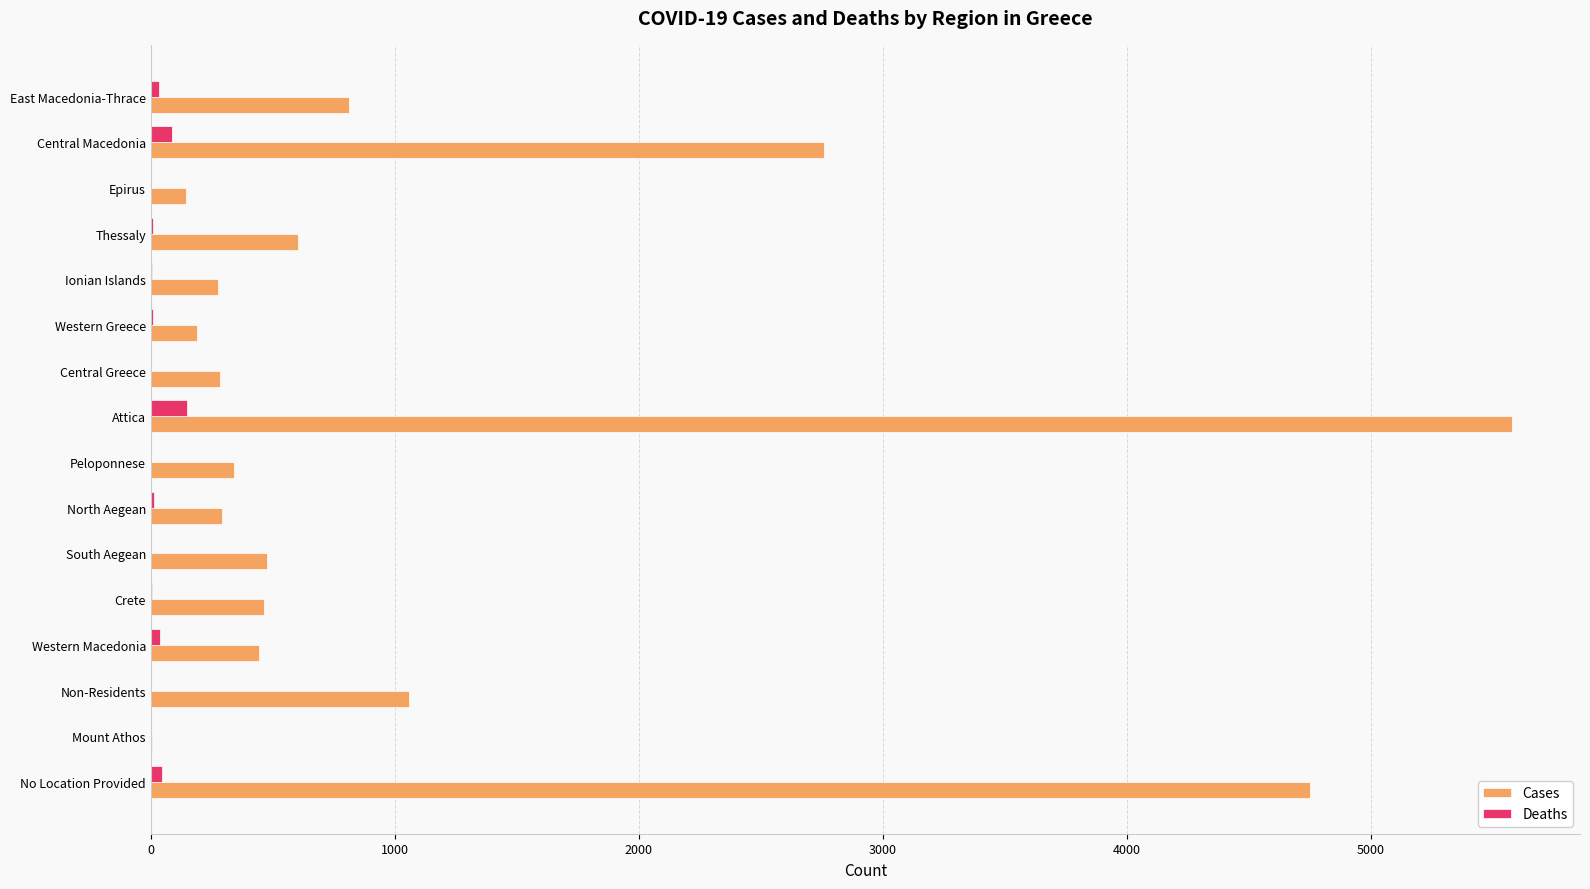

Is the value of Cases at Ionian Islands greater than the value of Deaths at Non-Residents?

Yes